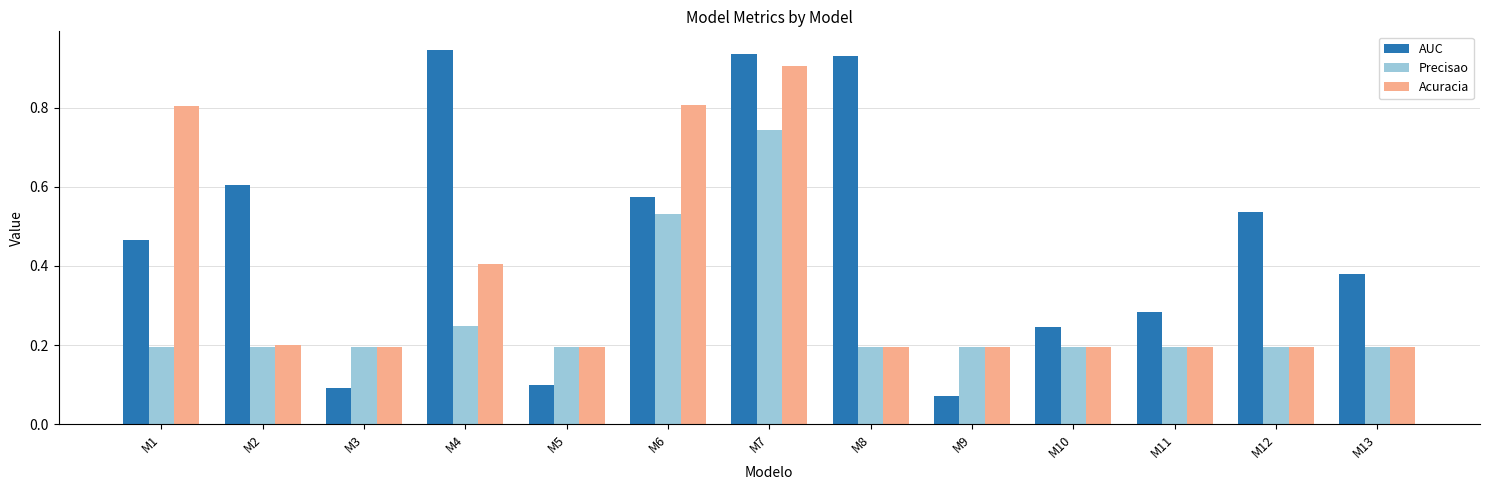

At which label is AUC closest to 0?

M9